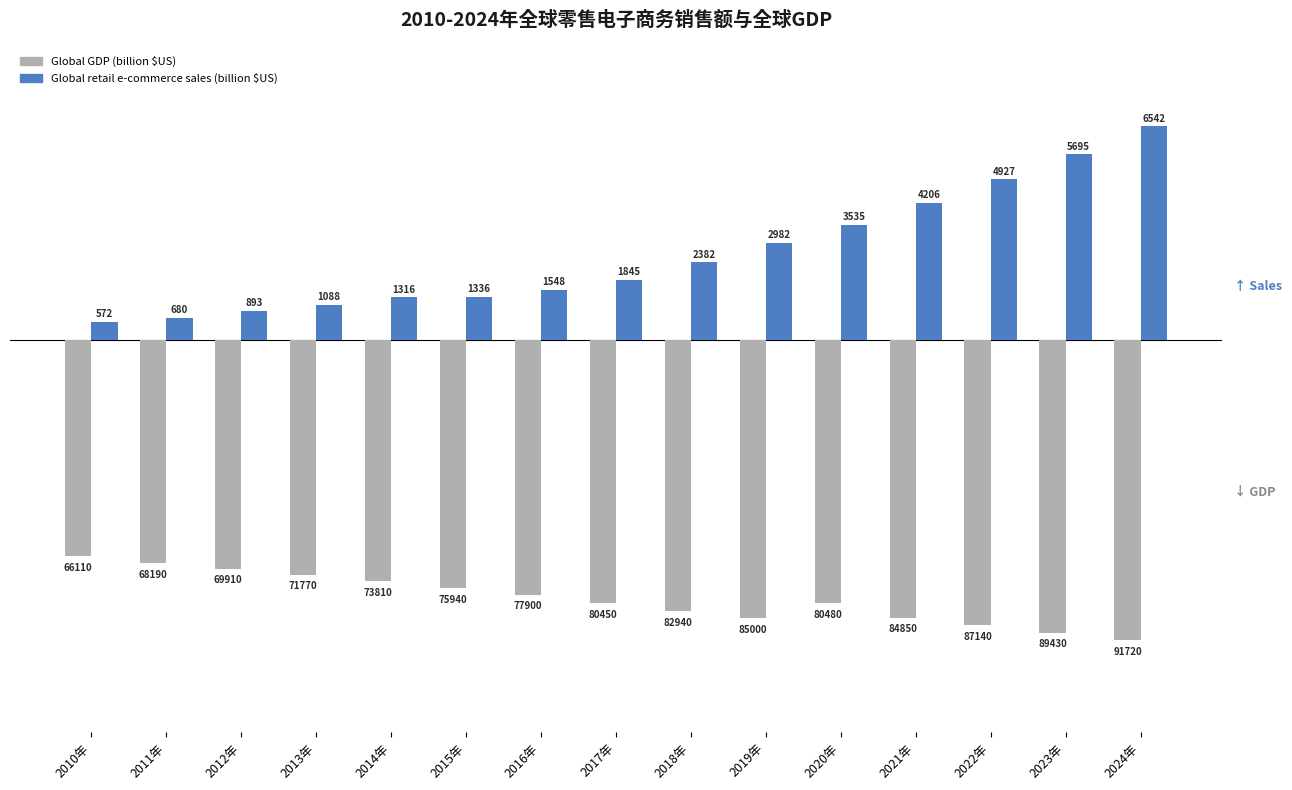

What is the sum of all Global retail e-commerce sales (billion $US) values?

39547